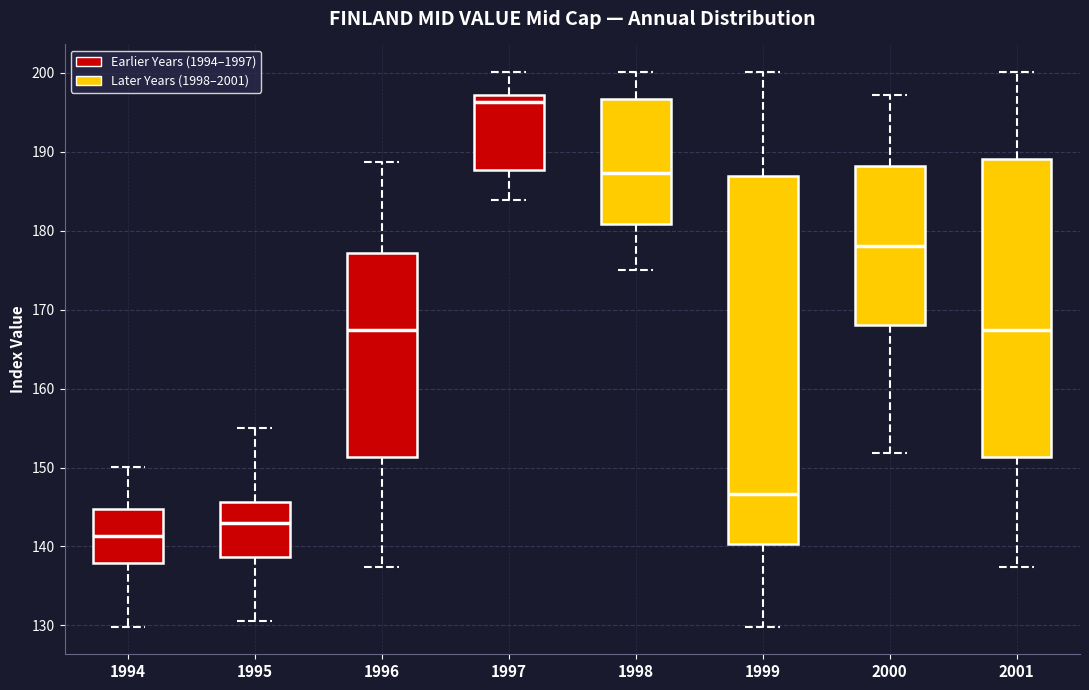

Reading left to right, transcribe this box plot: for each box, give where its median line is, the range the box spans, and where its two whiskers end, as read against the y-axis. The values are not printed on the chart, so give them approximately, as read against the axis.

1994: median 141, box 138 to 145, whiskers 130 to 150
1995: median 143, box 139 to 146, whiskers 131 to 155
1996: median 167, box 151 to 177, whiskers 137 to 189
1997: median 196, box 188 to 197, whiskers 184 to 200
1998: median 187, box 181 to 197, whiskers 175 to 200
1999: median 147, box 140 to 187, whiskers 130 to 200
2000: median 178, box 168 to 188, whiskers 152 to 197
2001: median 167, box 151 to 189, whiskers 137 to 200